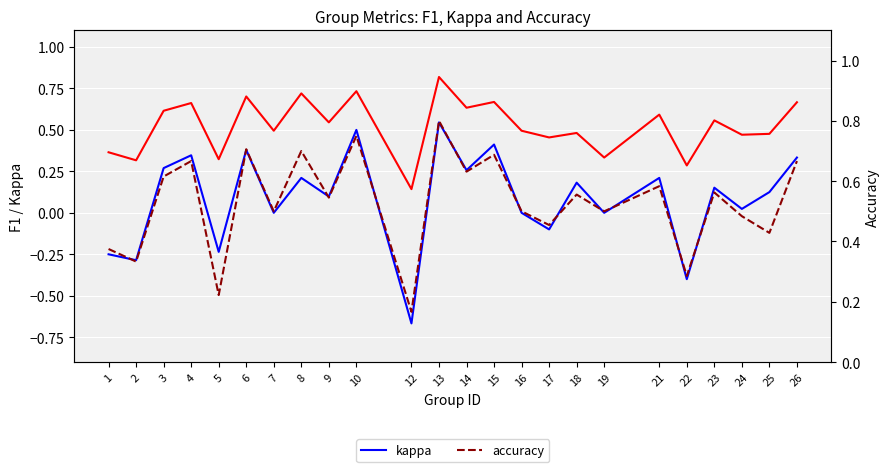

Rank the series at 21 from lowest to highest value.

kappa, accuracy, f1